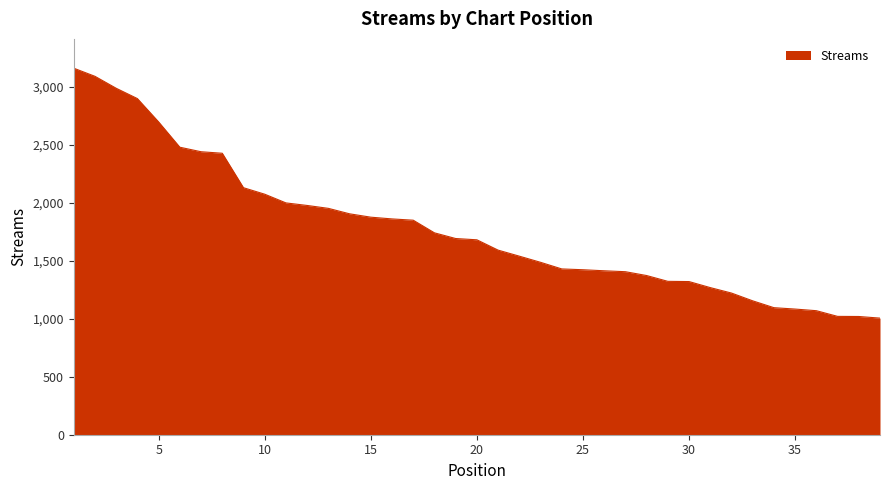

What is the difference between the maximum and minimum values?

2154